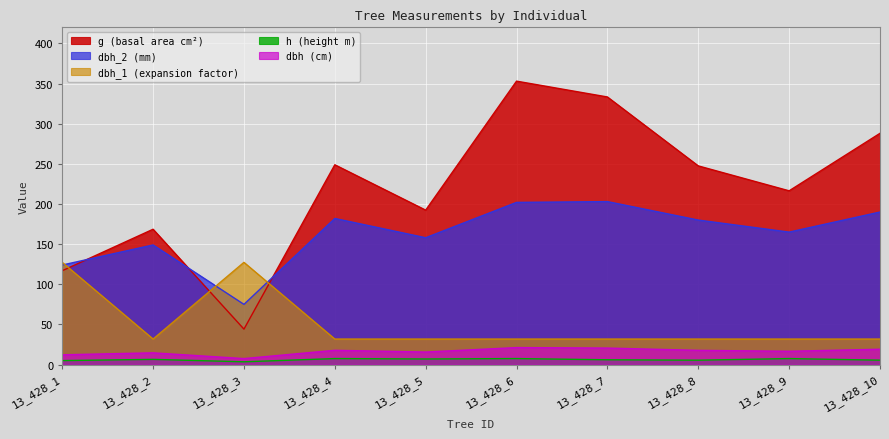

How many lines are shown in the chart?

5